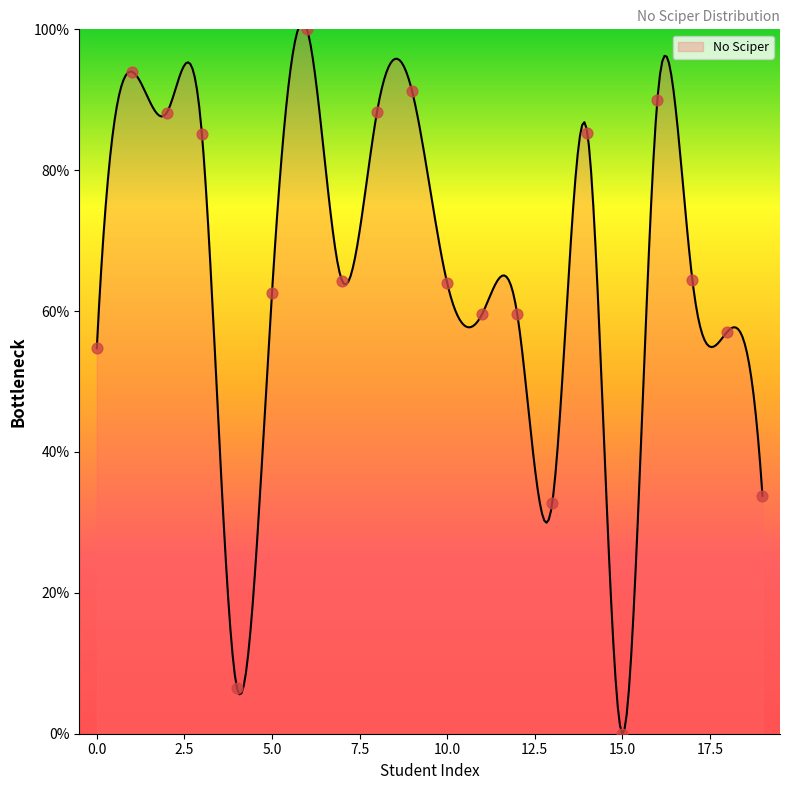

Between 14 and 10, which is larger?

14